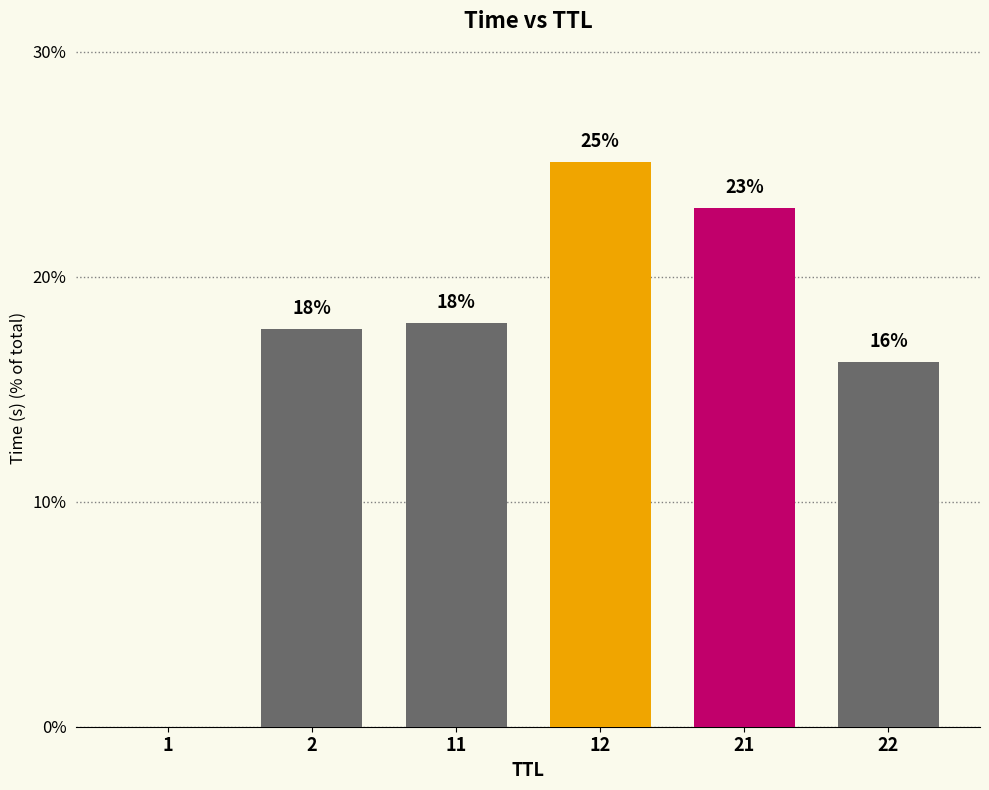

What is the sum of all values?

100.0